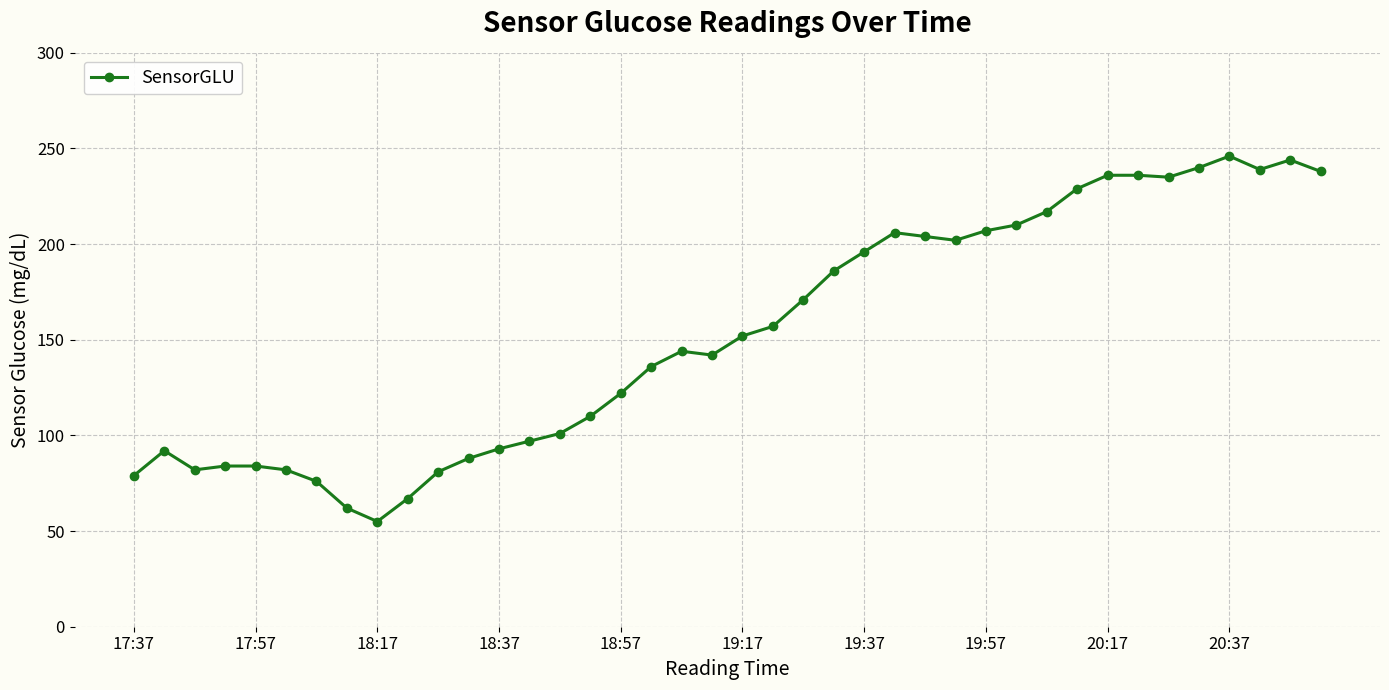

What is the difference between the maximum and second lowest values?

184